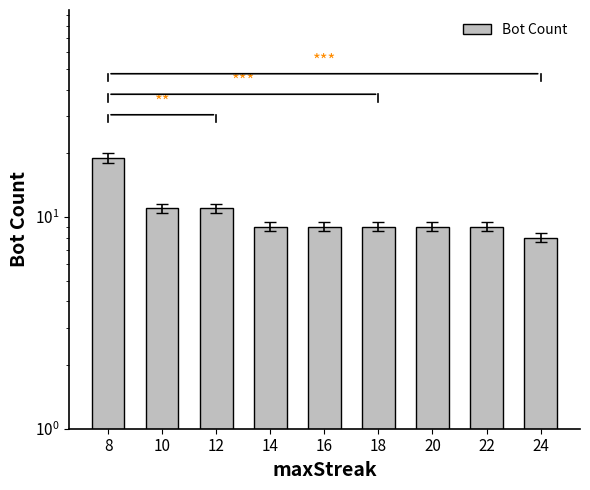

How many data points are above 9?

3